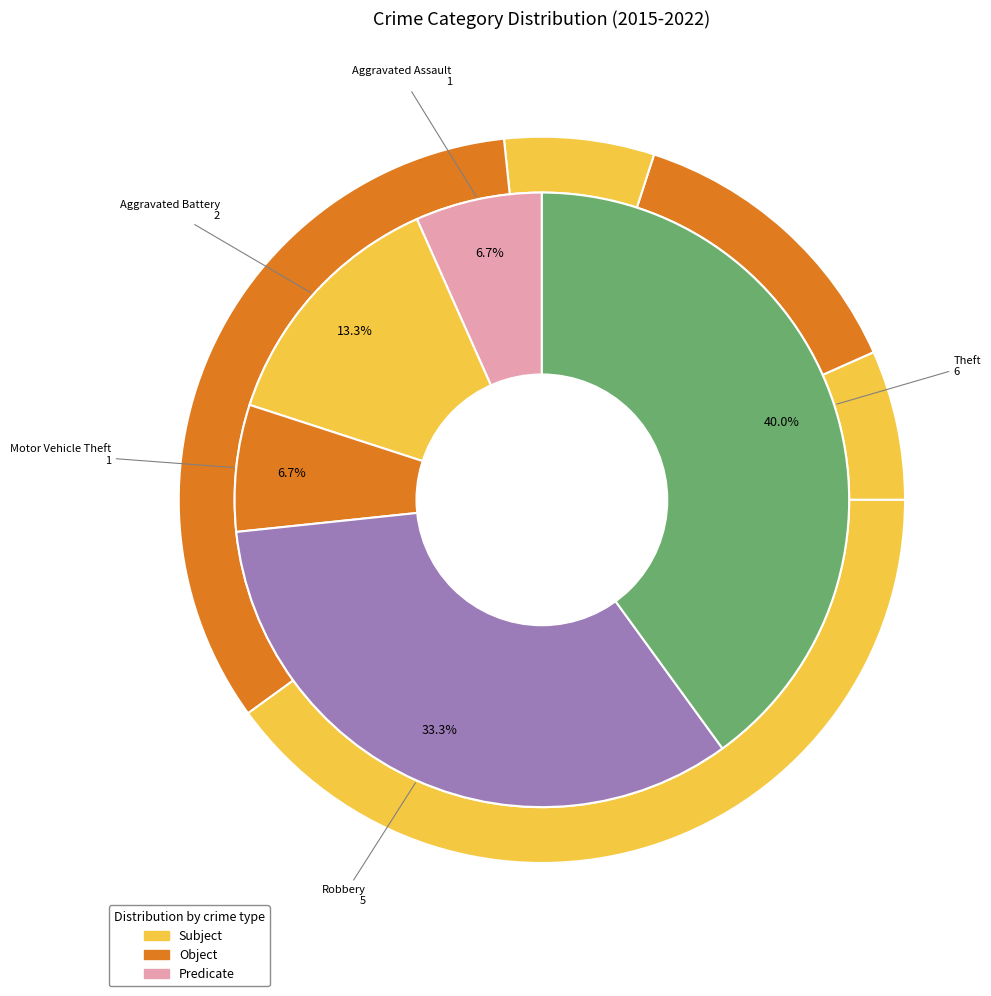

How many slices are in this pie chart?

5